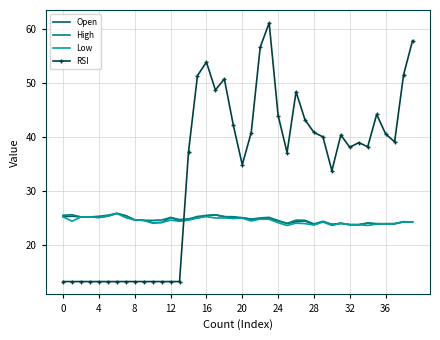

True or false: RSI and High cross at least once.

True